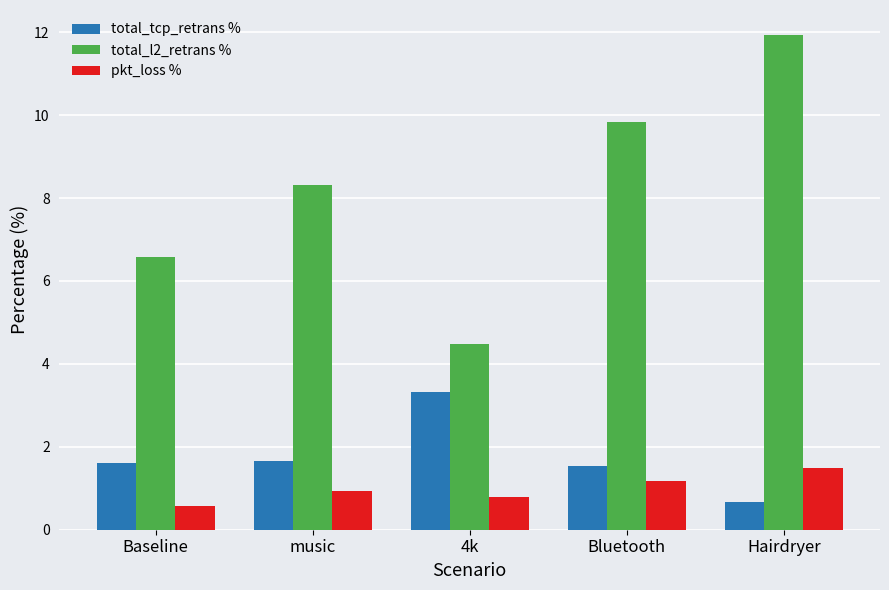

The value of total_l2_retrans % at Baseline is 8.6. True or false?

False